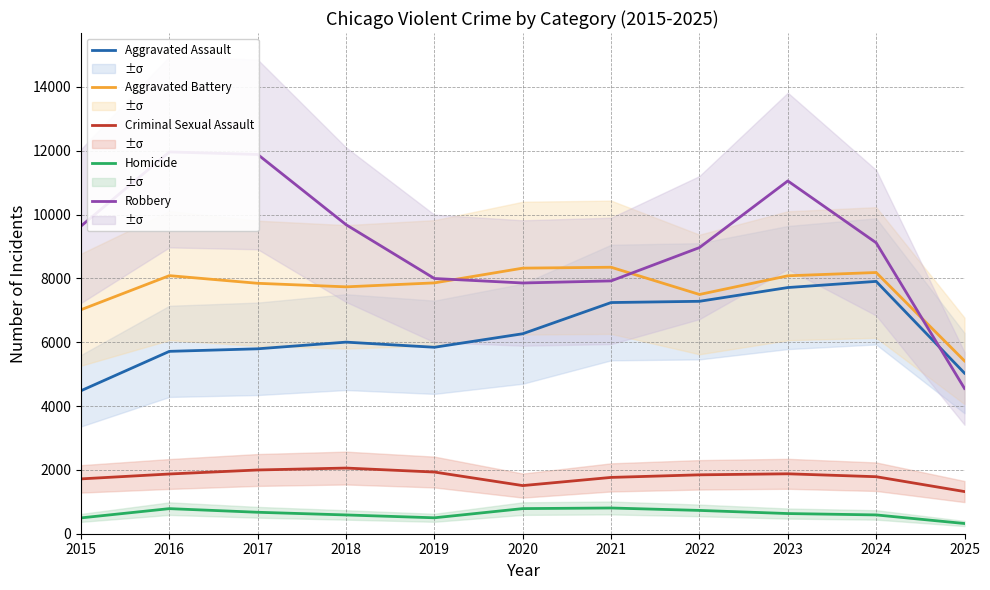

In Criminal Sexual Assault, how many points are lower than both neighbors (excluding endpoints)?

1